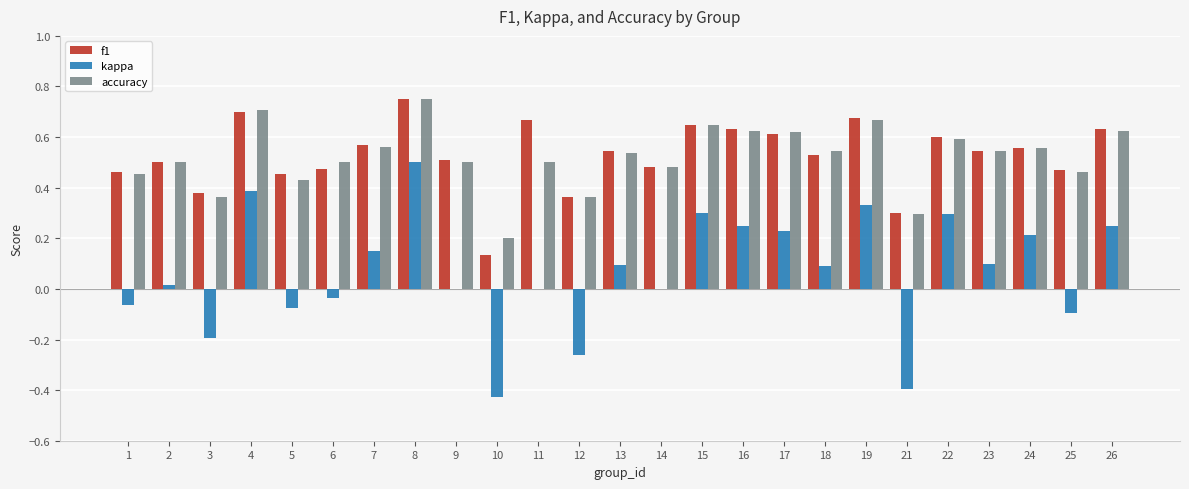

True or false: kappa has a value of 0.4 at 4.

True